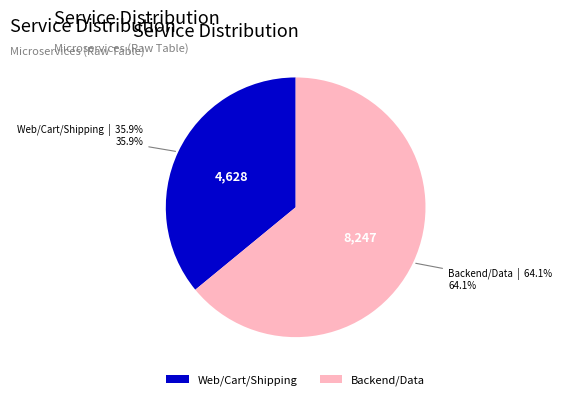

What is the ratio of the value at Backend/Data to the value at Web/Cart/Shipping?

1.8